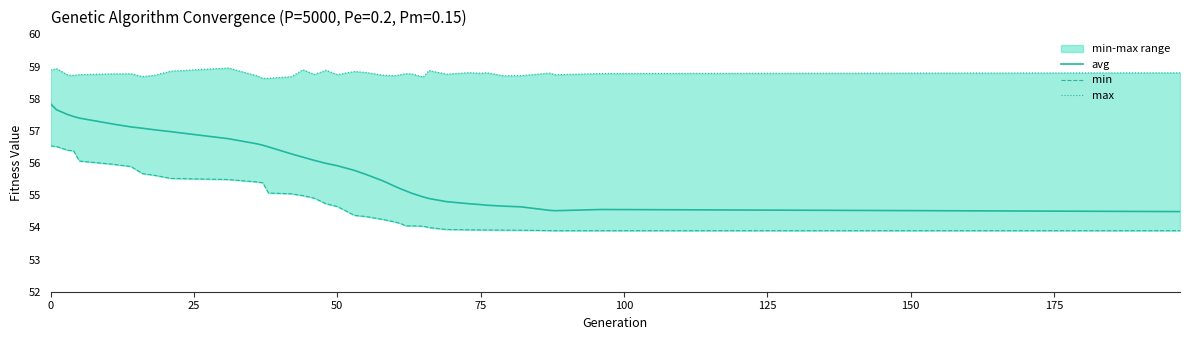

What is the maximum value for avg?

57.8